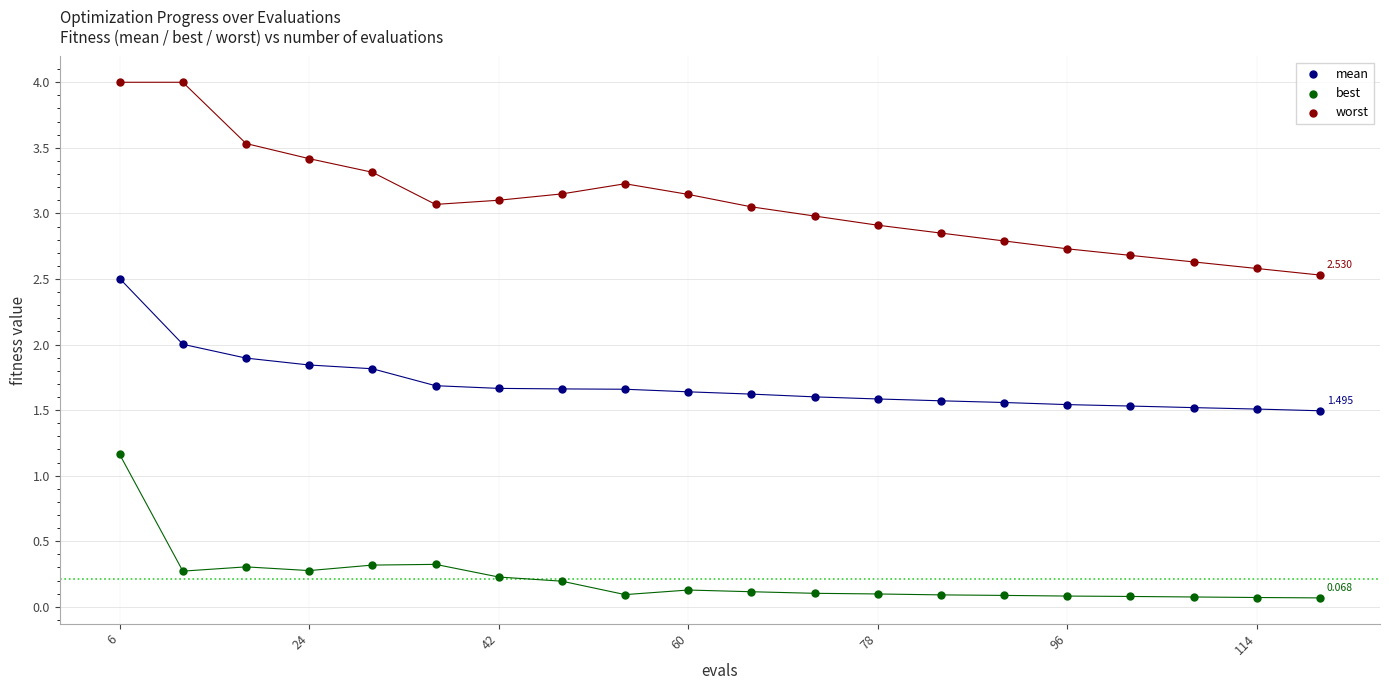

What are all the series names shown in the legend?

mean, best, worst